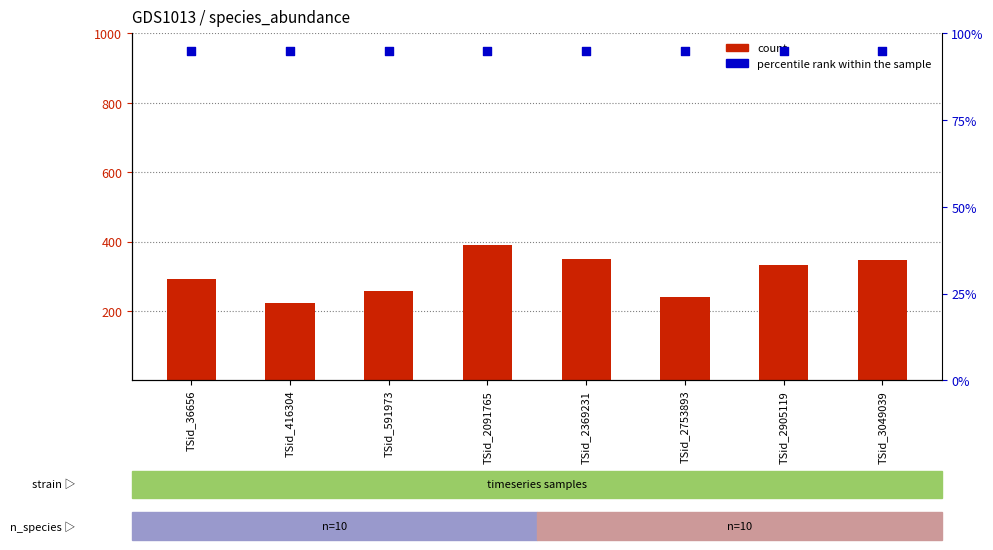

Which series contains the lowest Y value?

percentile rank within the sample